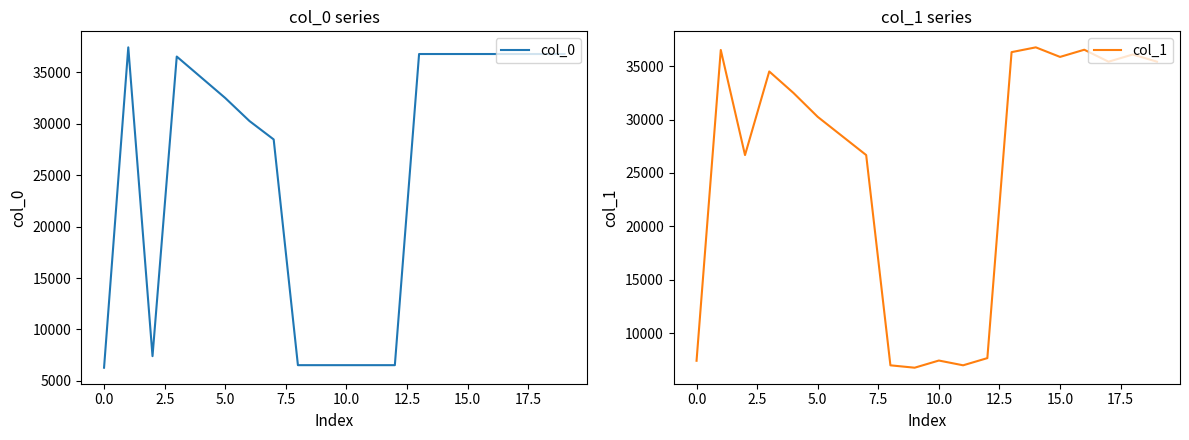

True or false: col_0 has a value of 6284 at 0.0.

True